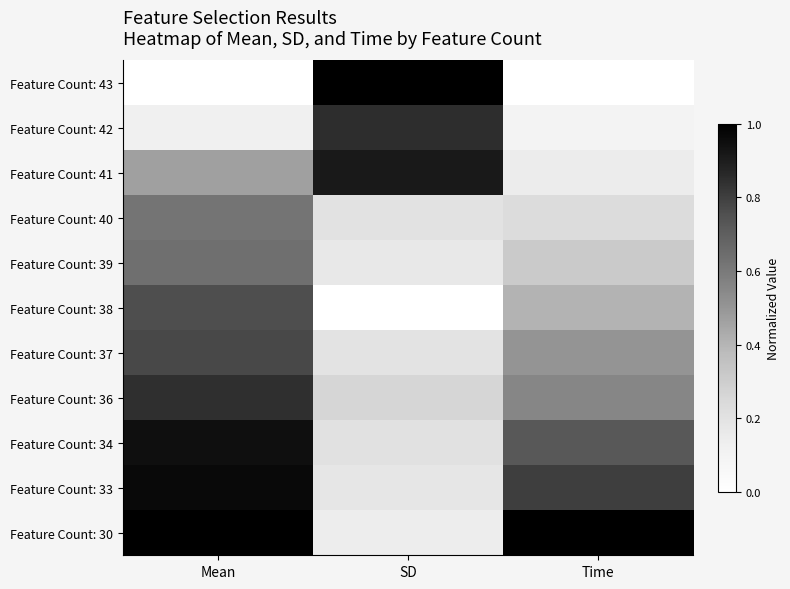

Between Time and SD, which is larger?

SD